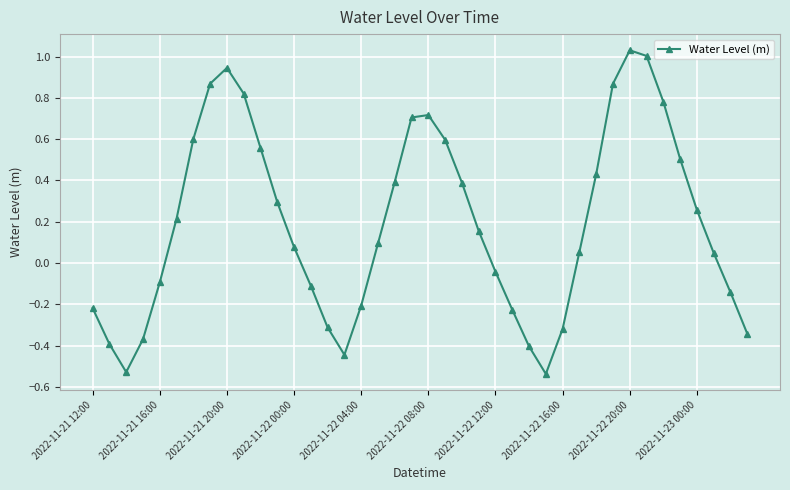

What is the difference between the second highest and second lowest values?

1.5